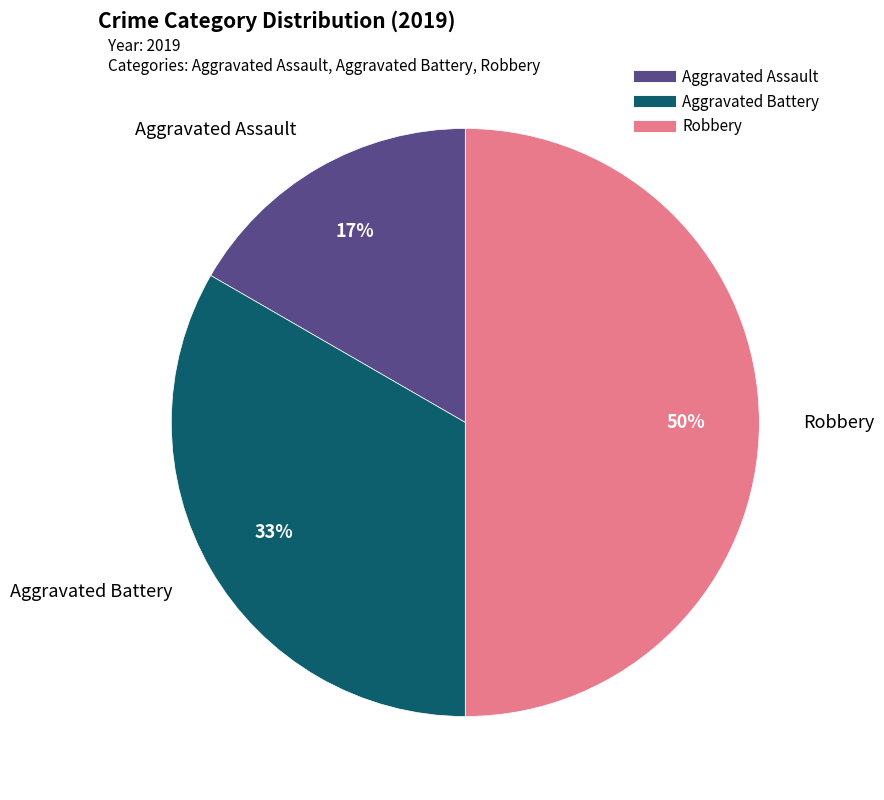

To the nearest percent, what is the average slice percentage?

33%